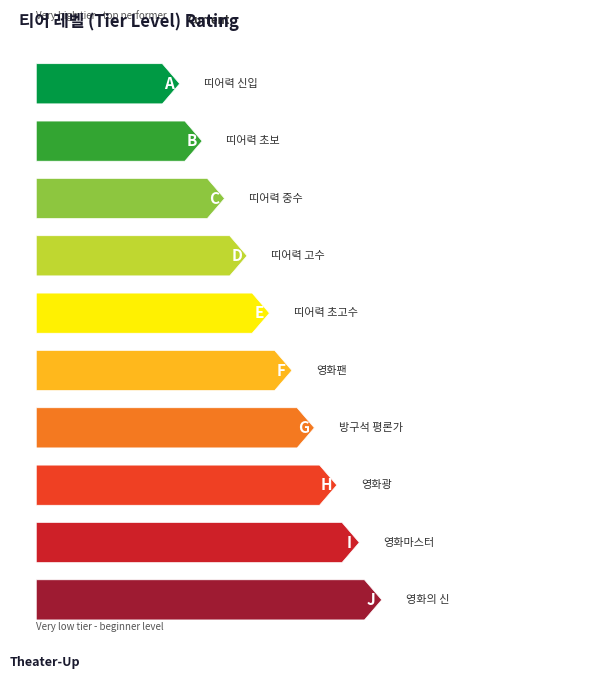

What is the value of the 3rd bar from the left?

3